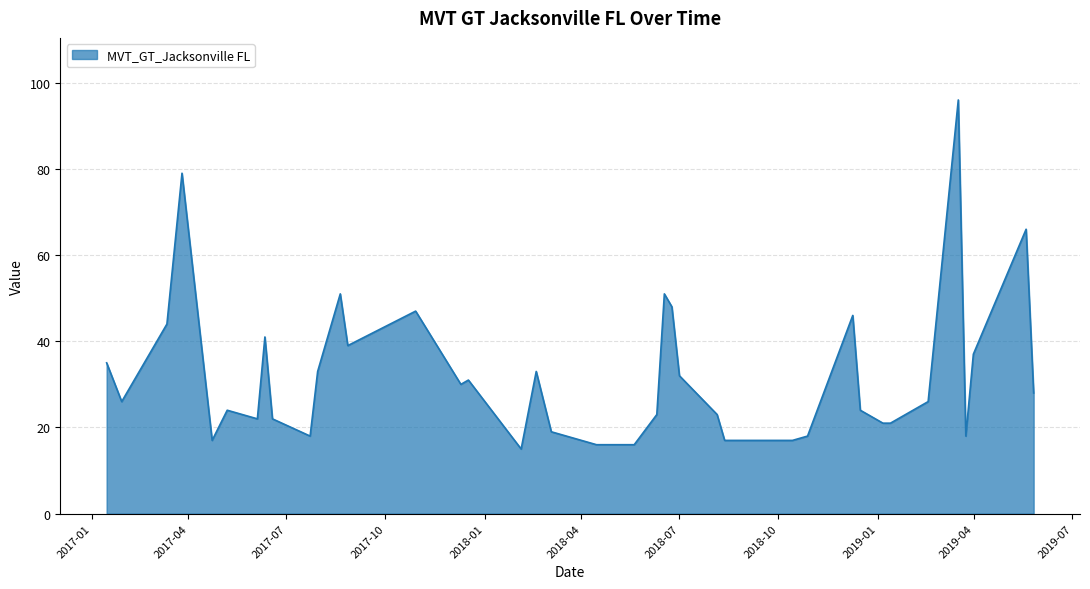

What is the minimum value shown in the chart?

15